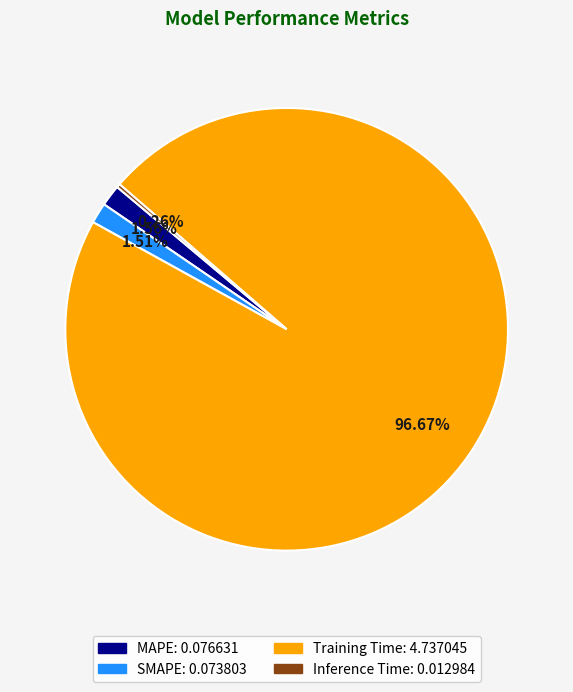

Is there a majority slice in this chart?

Yes